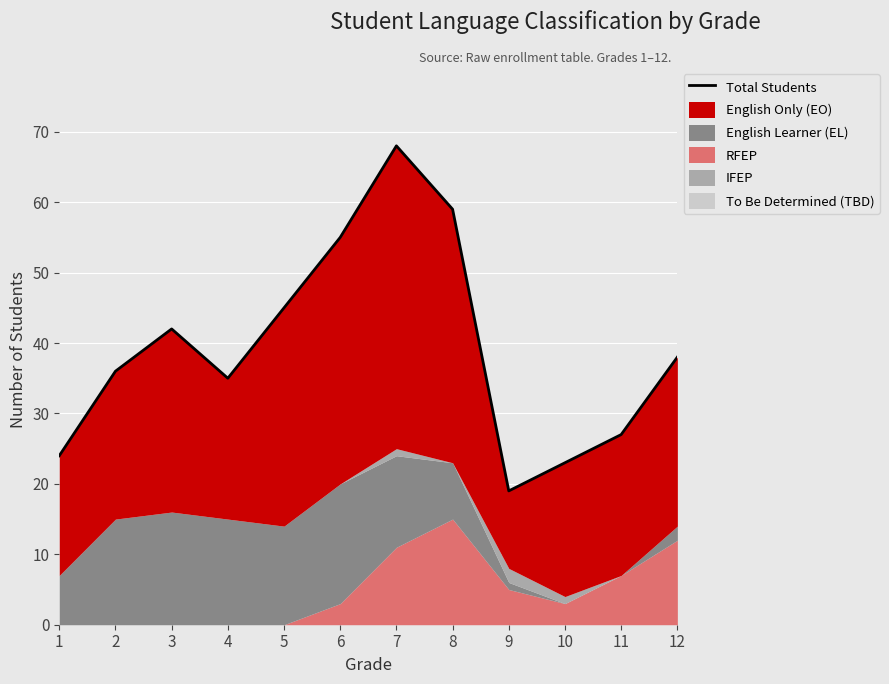

What is the change in value from 4 to 5?

+10